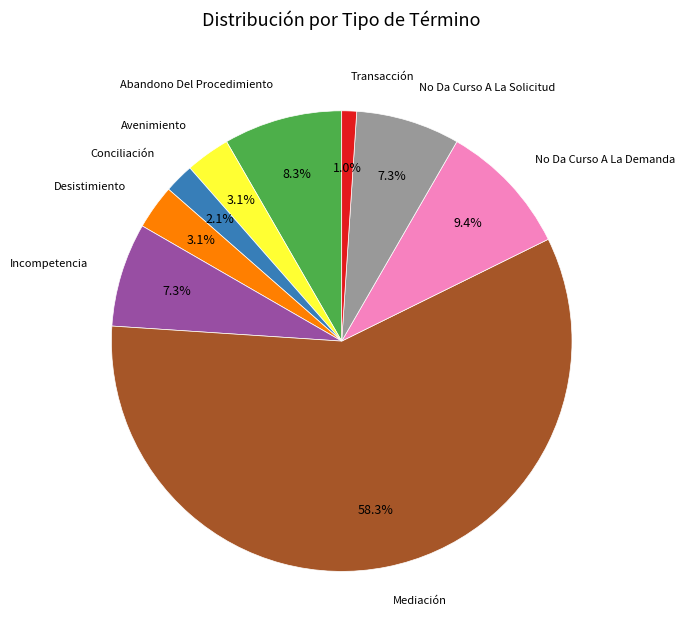

How many segments does this pie chart have?

9